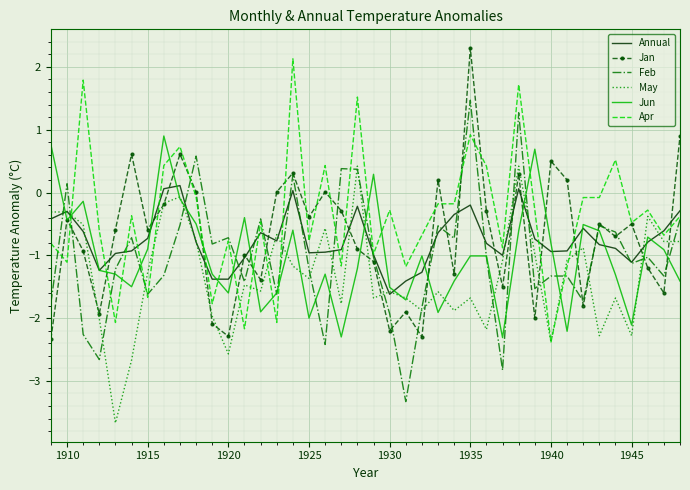

Which series has the largest total across all categories?

Apr